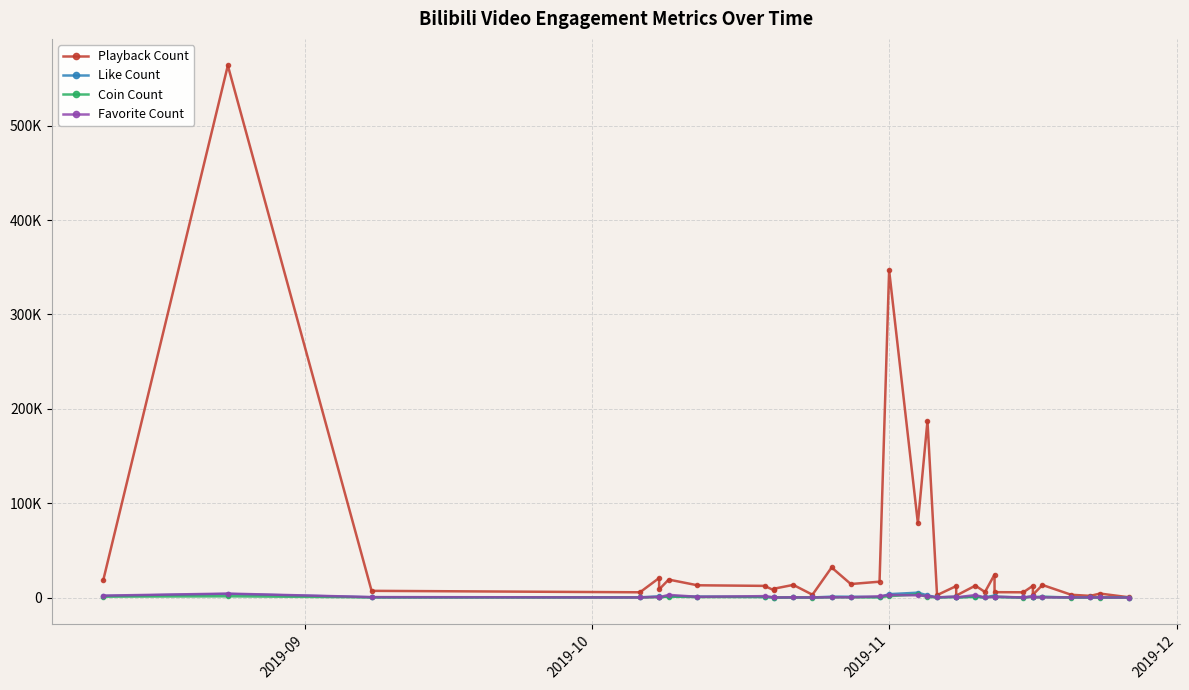

Reading left to right, list all the values displayed in this chart.

Playback Count: 18362	563901	7097	5565	20666	8604	19032	12991	12358	7602	9409	13407	2998	31887	14319	16800	346790	78845	187246	2560	12152	2059	12626	5855	24364	5690	5560	12411	3031	13307	2933	1760	4211	293
Like Count: 1651	3738	303	263	1220	302	1339	980	651	223	38	218	82	919	857	447	3586	5147	2313	154	756	121	1070	117	2147	700	75	1042	357	831	67	127	85	12
Coin Count: 941	1316	218	119	418	295	991	511	578	114	4	65	30	249	226	318	1477	3337	664	106	571	67	775	46	985	660	35	900	356	529	40	79	33	2
Favorite Count: 2021	4197	478	99	727	278	2826	760	1488	201	53	209	69	352	271	1310	2729	2332	1661	215	1042	173	2608	73	779	905	91	1259	363	184	185	163	90	9